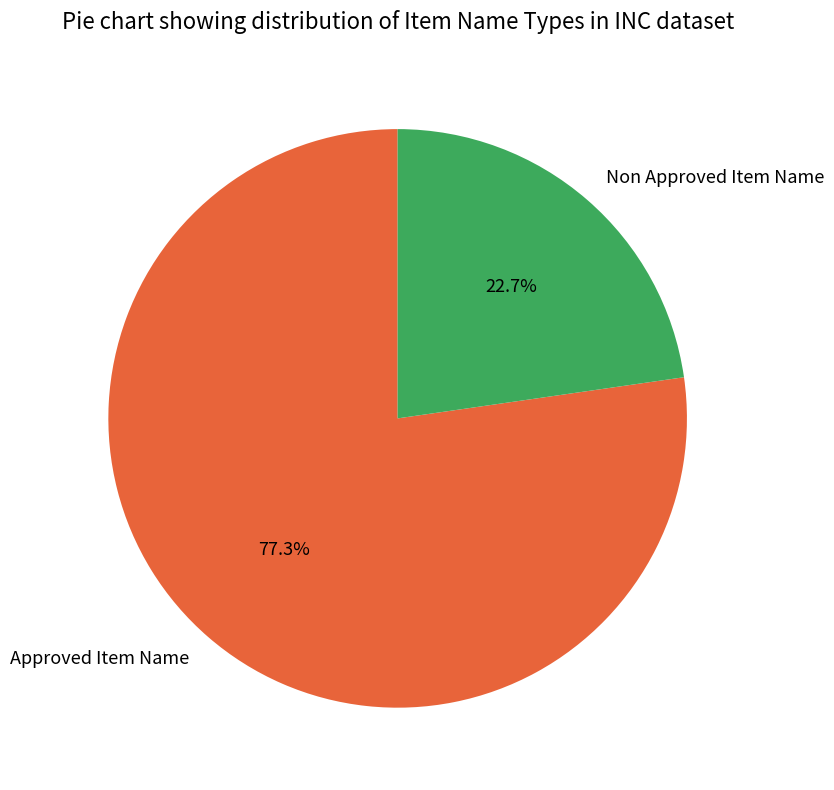

Which has a higher value, Approved Item Name or Non Approved Item Name?

Approved Item Name